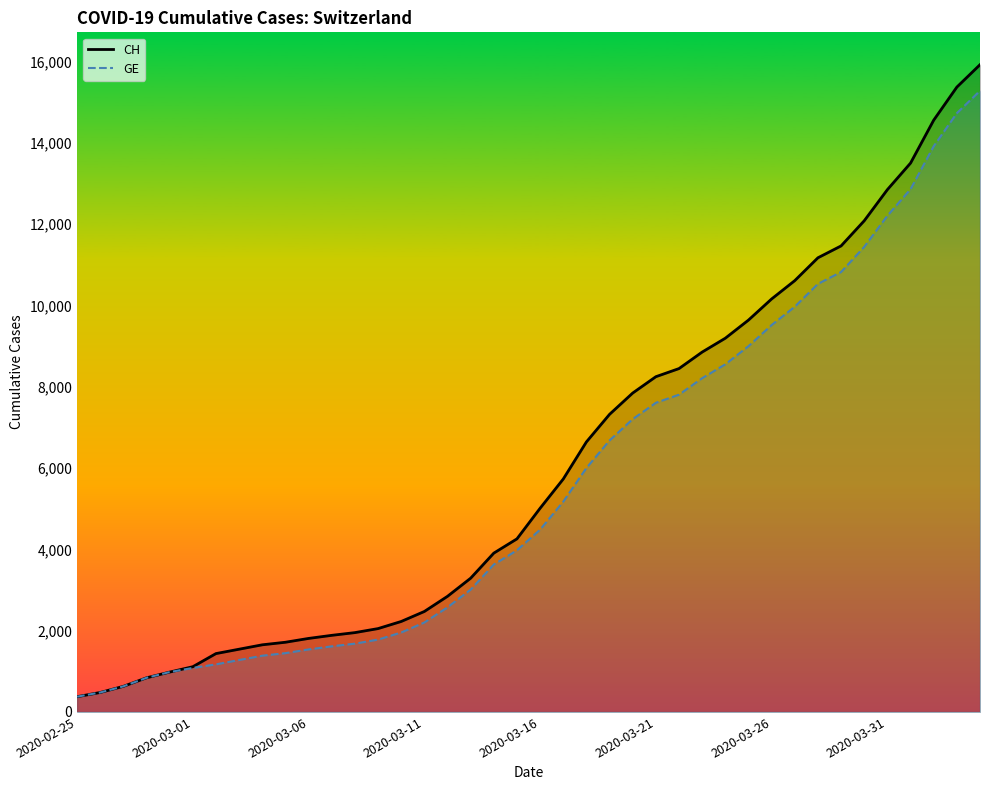

Rank the series by their maximum value, from highest to lowest.

CH, GE